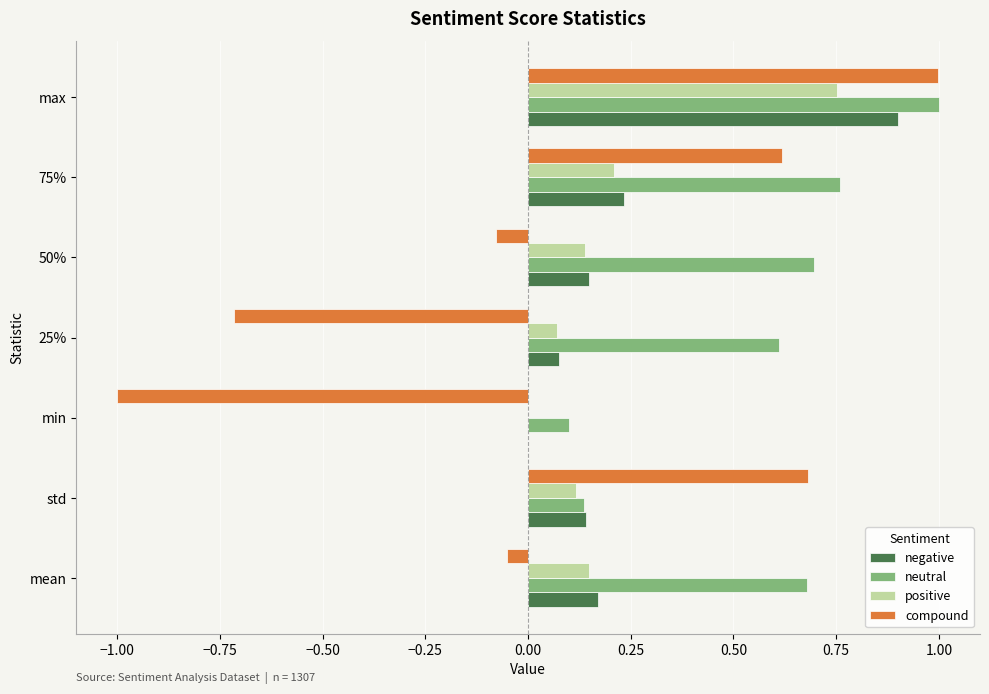

Which category has the highest value in the neutral series?

max